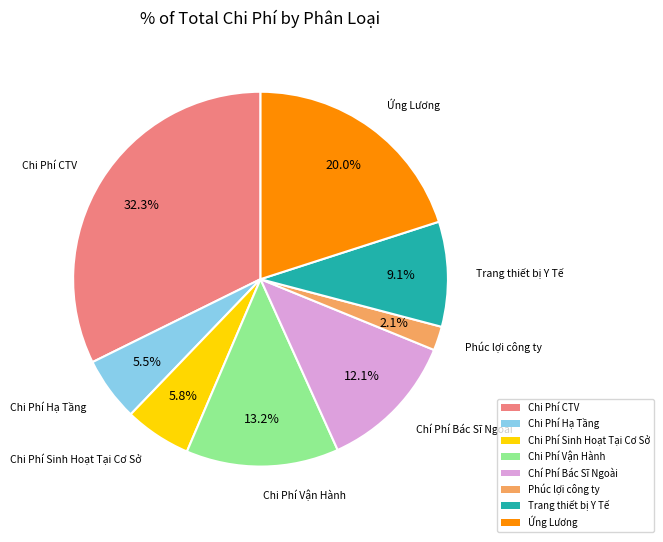

What is the largest slice in the pie chart?

Chi Phí CTV